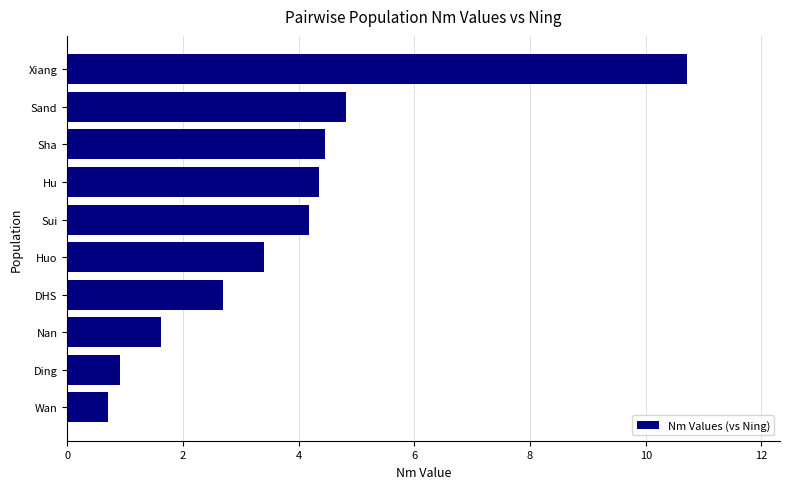

Is it true that the value at Hu is 4.3?

True